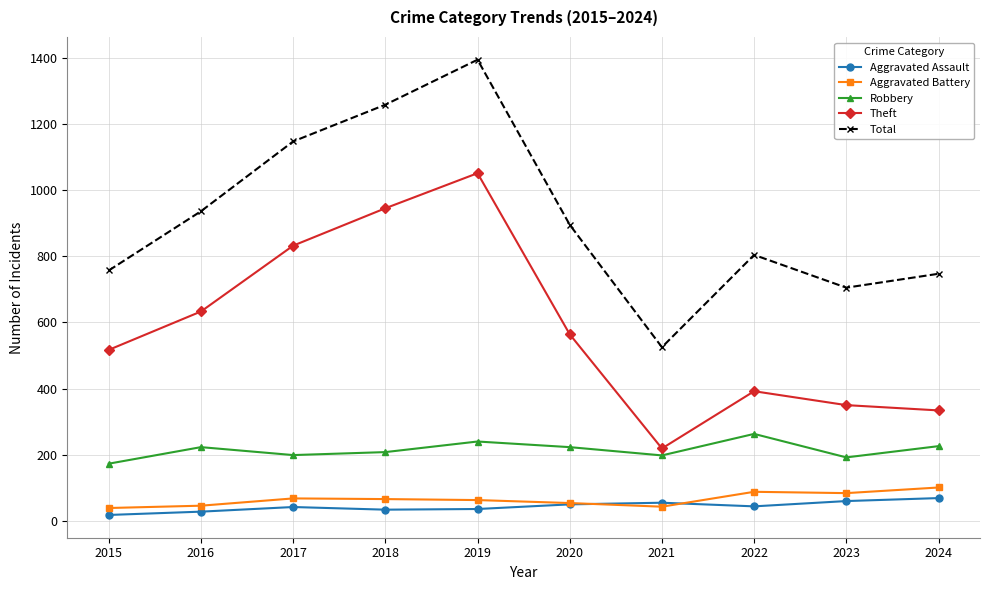

Which series has the widest spread of values?

Total